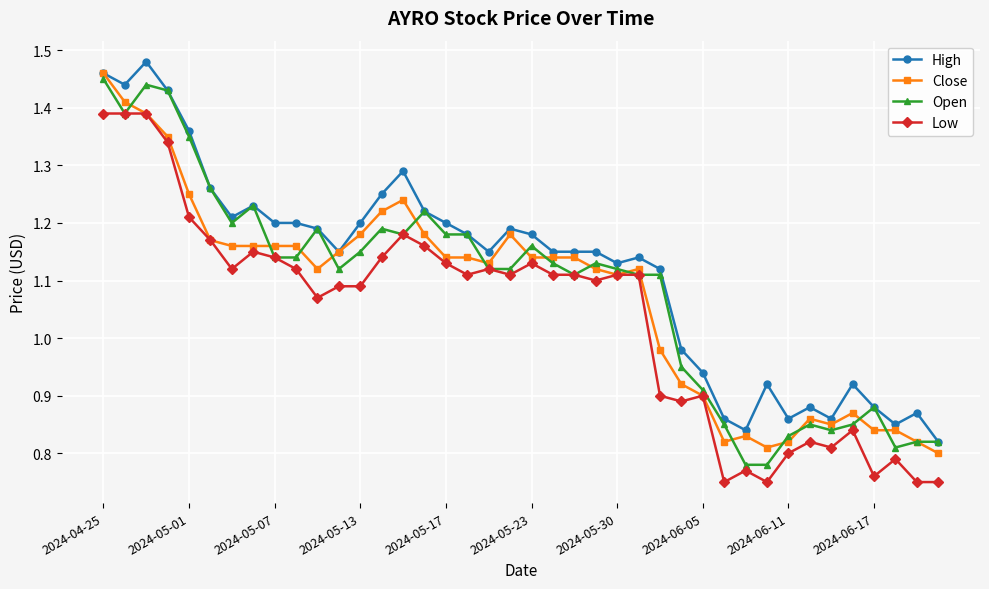

True or false: Low and High intersect in this chart.

False